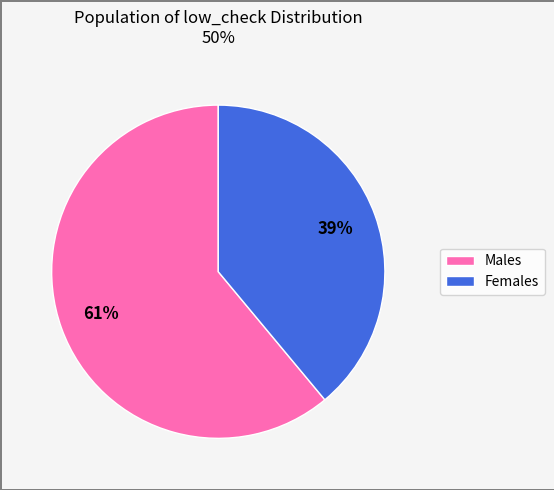

The Males slice represents 61% of the pie. True or false?

True